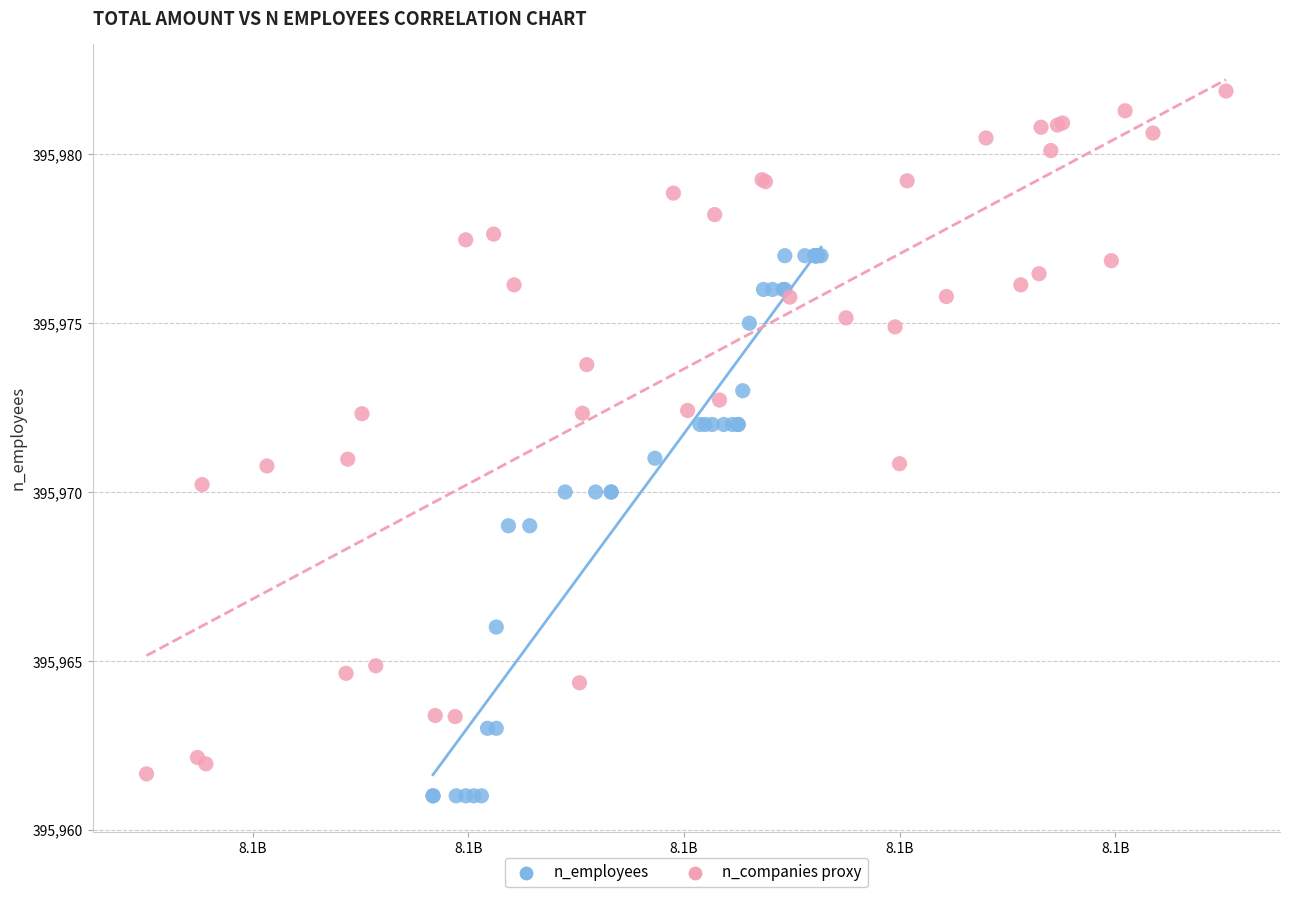

Which series has the widest spread of Y values?

n_companies proxy